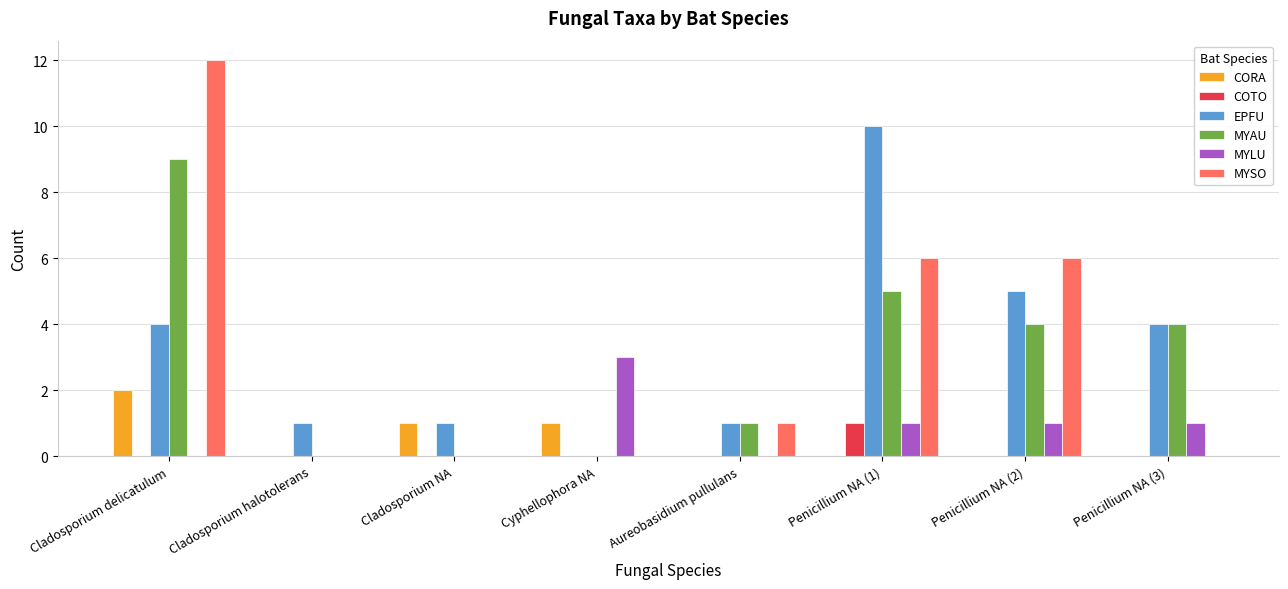

Are the bars grouped side by side (vs. stacked)?

Yes